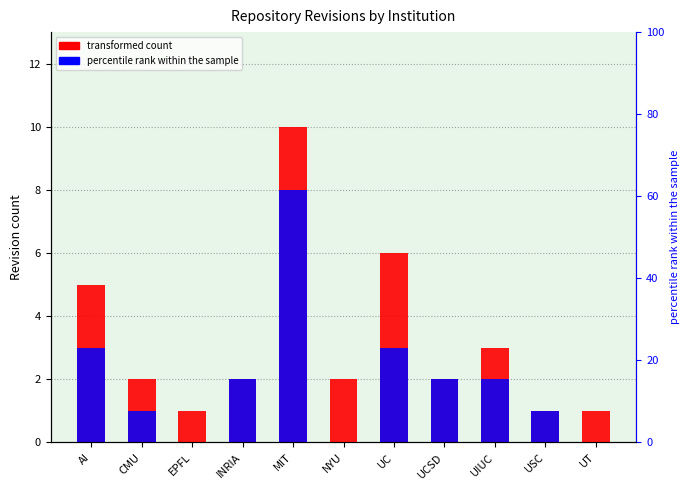

What is the sum of the transformed count values at NYU and UCSD?

4